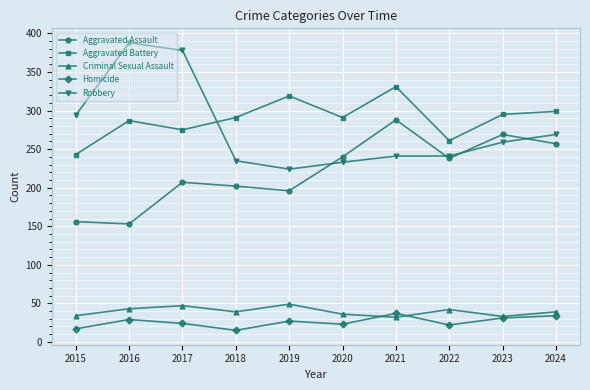

Is the value of Aggravated Assault at 2021 greater than the value of Aggravated Battery at 2017?

Yes